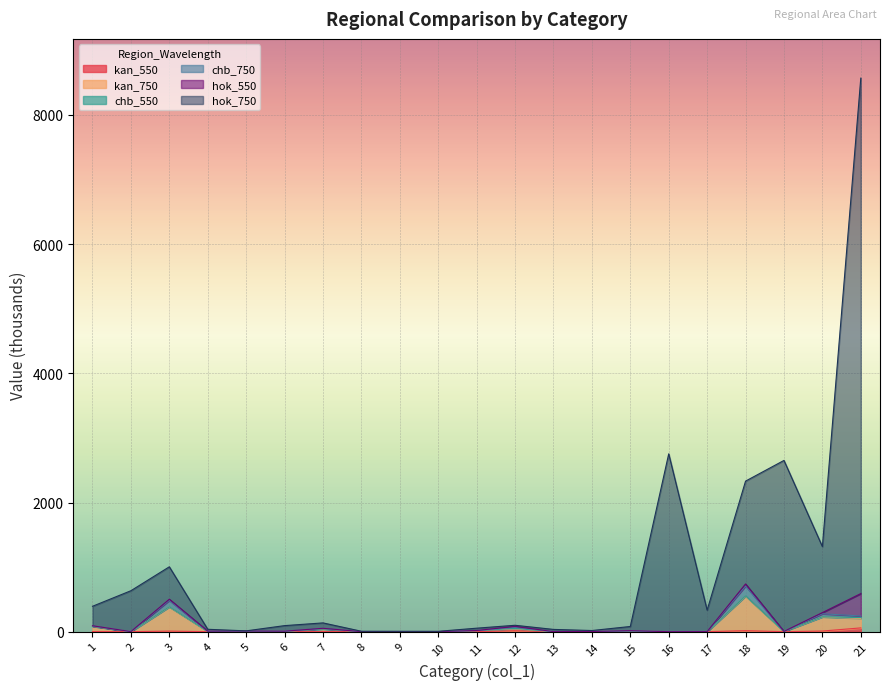

What is the maximum value for hok_750?

8570.6